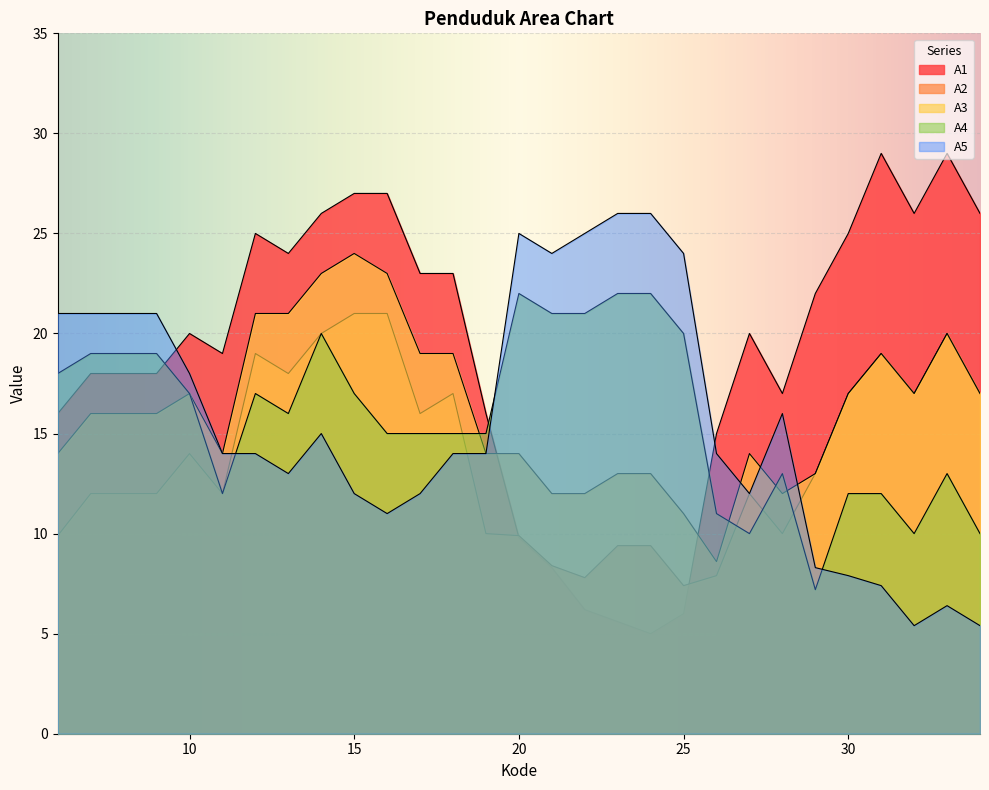

What is the difference between the highest and lowest values at 16?

16.0